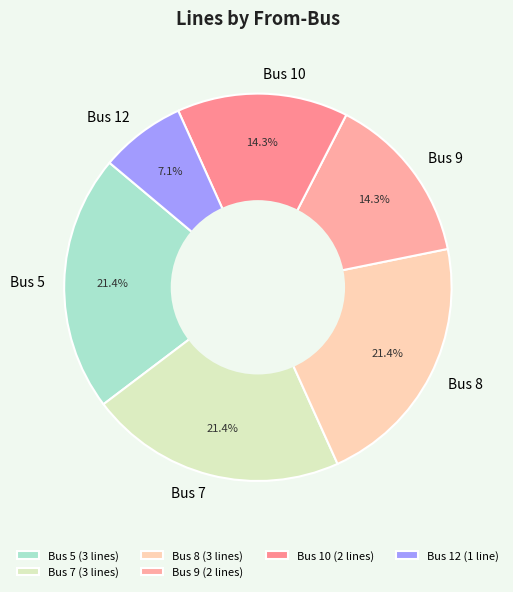

How many segments does this pie chart have?

6